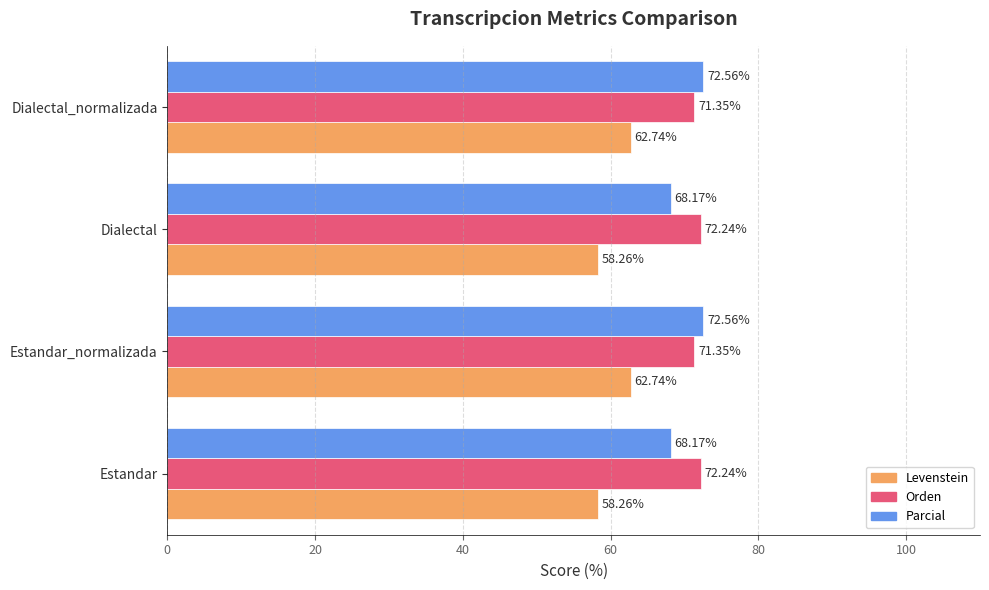

What is the smallest value displayed?

58.3